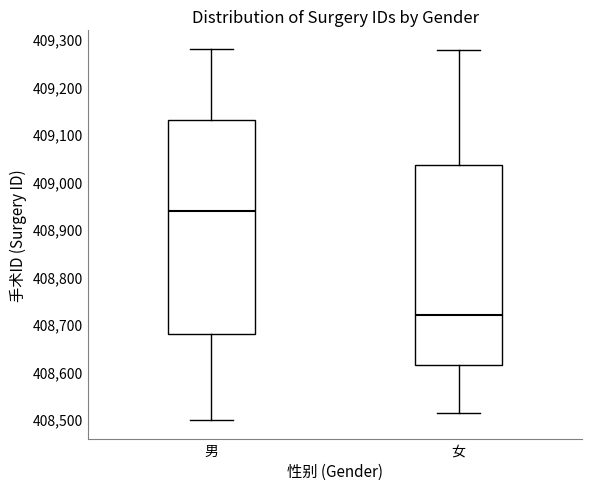

Reading left to right, read every box against the y-axis: the position of its median line, the range the box covers, and the ends of its whiskers. The values are not printed on the chart, so give them approximately, as read against the axis.

男: median 408940, box 408680 to 409130, whiskers 408500 to 409280
女: median 408720, box 408610 to 409030, whiskers 408510 to 409280